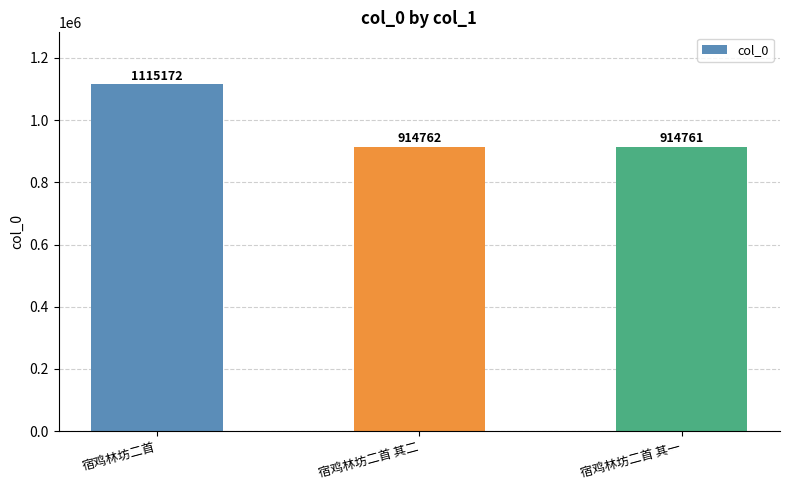

Rank the categories by value from lowest to highest.

宿鸡林坊二首 其一, 宿鸡林坊二首 其二, 宿鸡林坊二首